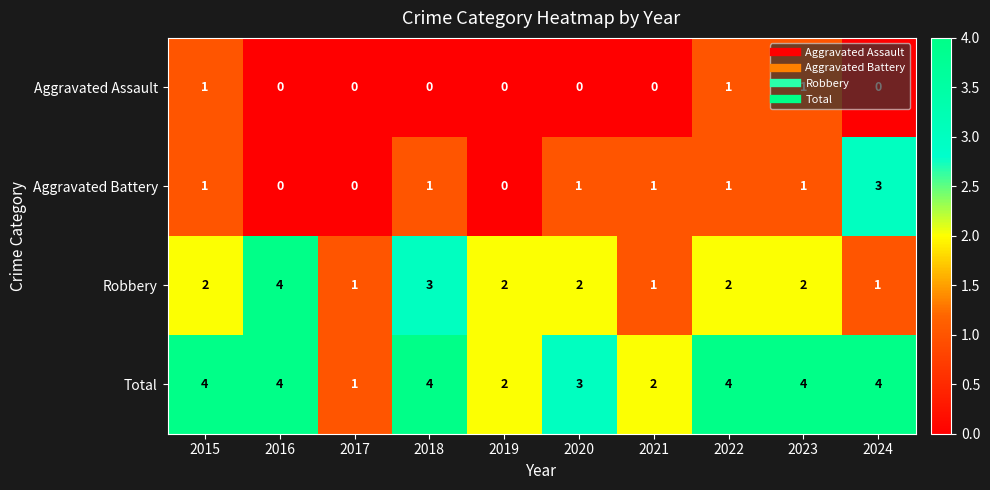

What is the spread (max minus min) of values at 2024?

4